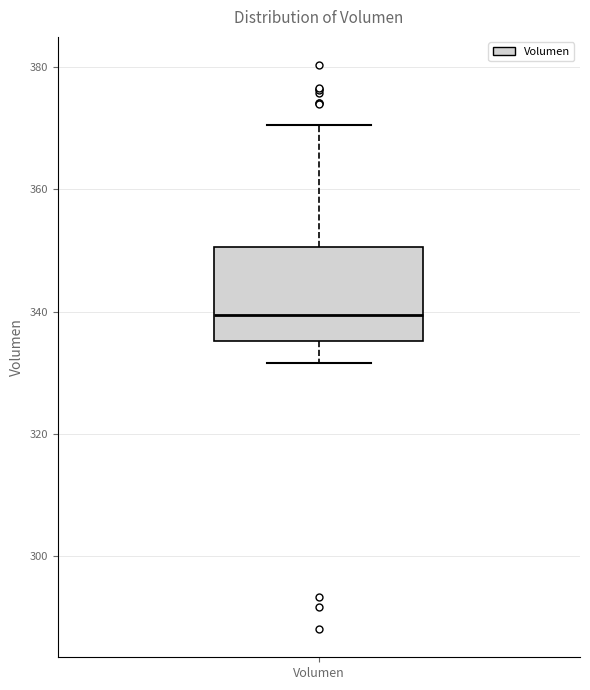

Read this box plot against the y-axis: the position of the median line, the range covered by the box, and the ends of both whiskers. The values are not printed on the chart, so give them approximately, as read against the axis.

median 340, box 336 to 350, whiskers 332 to 370